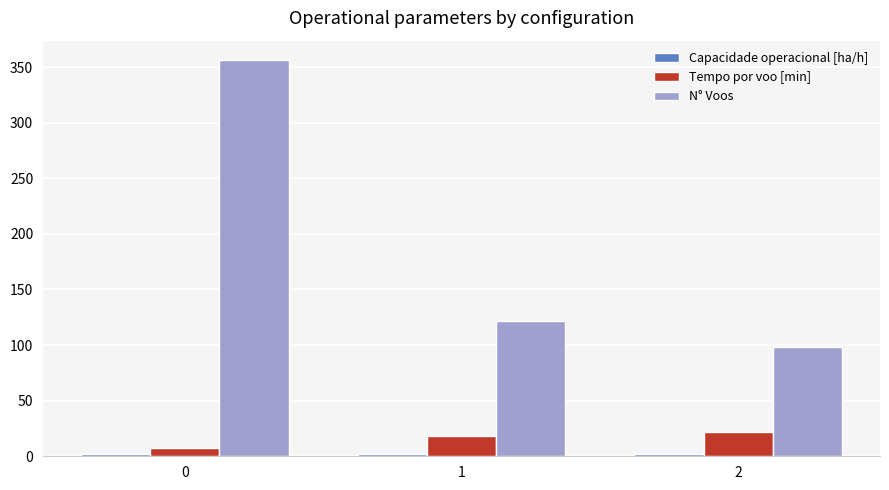

What is the difference between the maximum and minimum values in the Tempo por voo [min] series?

14.2